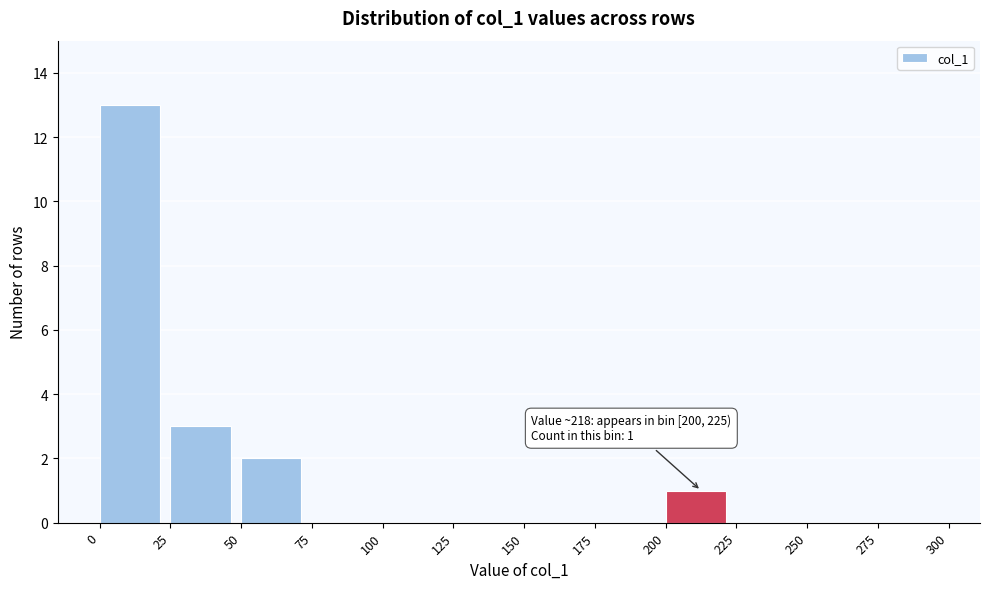

Over which range of the x-axis is the bar tallest?

0 to 25